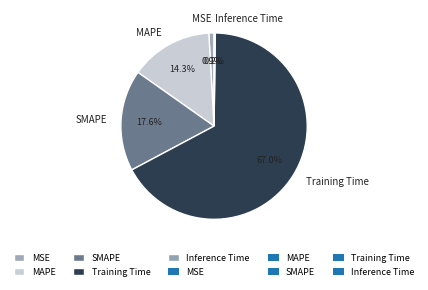

What is the largest slice in the pie chart?

Training Time